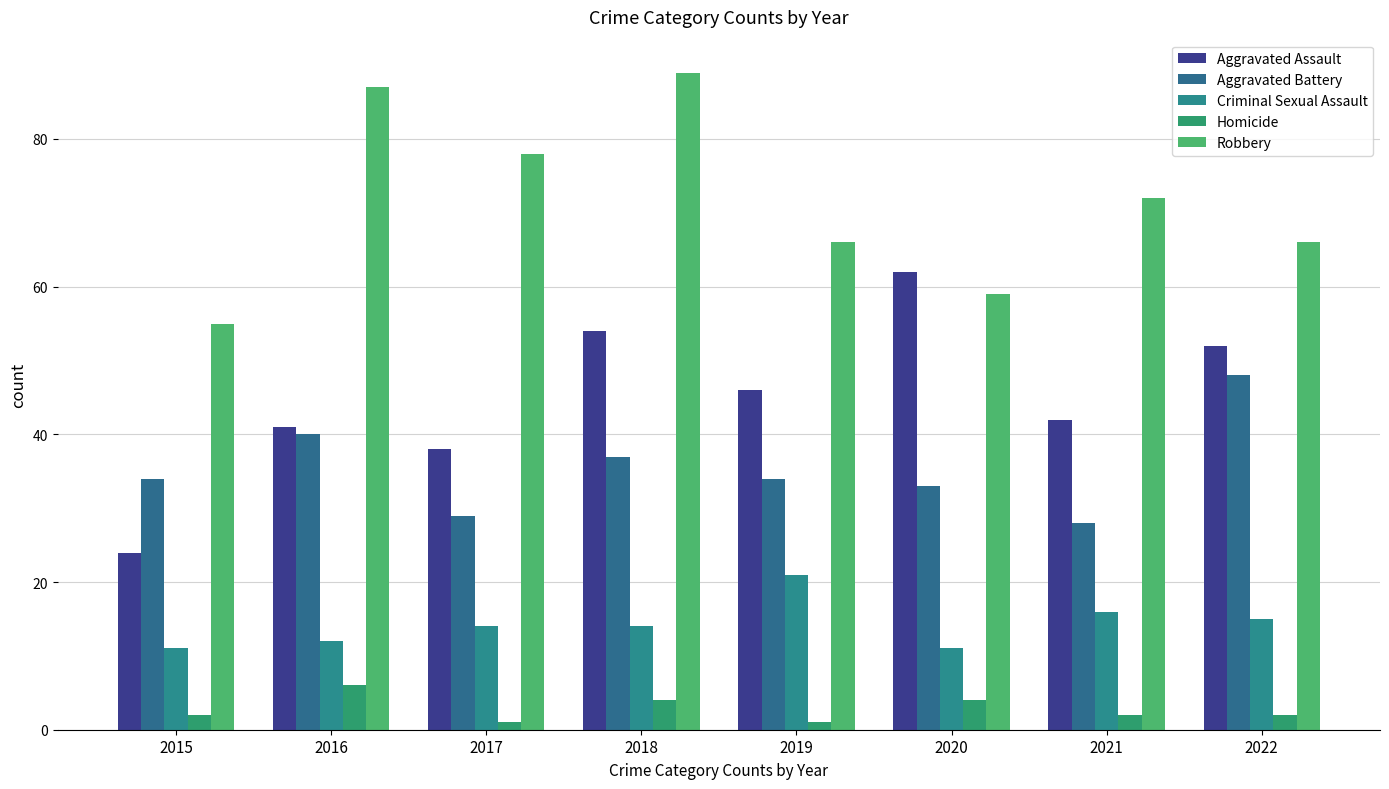

Which has a higher value, 2017 or 2016?

2016